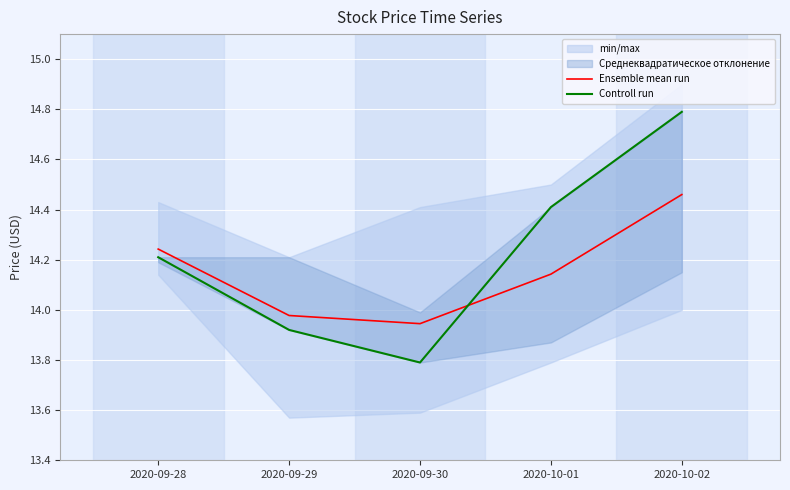

What is the label of the 2nd point from the right?

2020-10-01